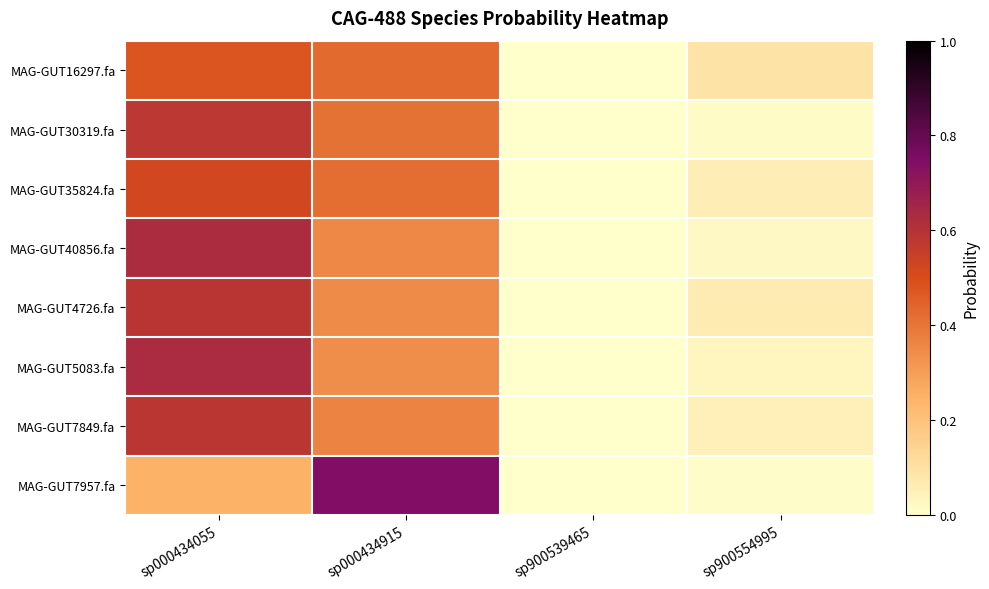

How many series are shown in this chart?

8